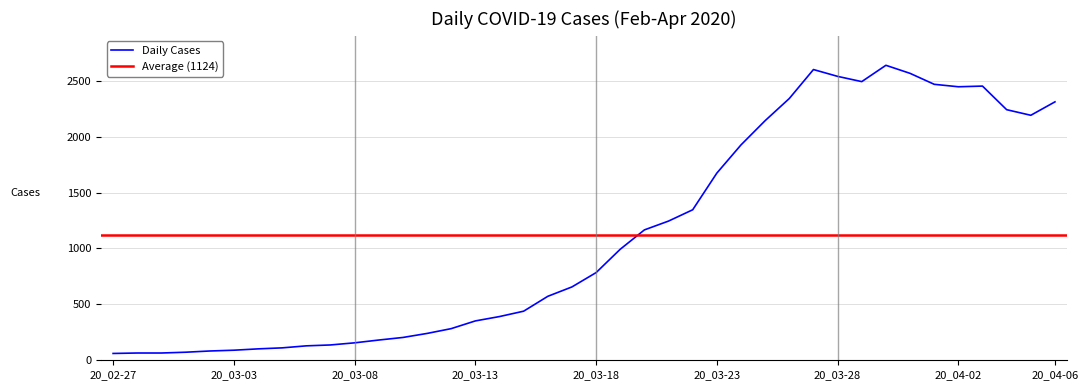

List the labels in order of value, smallest first.

2020-02-27, 2020-02-28, 2020-02-29, 2020-03-01, 2020-03-02, 2020-03-03, 2020-03-04, 2020-03-05, 2020-03-06, 2020-03-07, 2020-03-08, 2020-03-09, 2020-03-10, 2020-03-11, 2020-03-12, 2020-03-13, 2020-03-14, 2020-03-15, 2020-03-16, 2020-03-17, 2020-03-18, 2020-03-19, 2020-03-20, 2020-03-21, 2020-03-22, 2020-03-23, 2020-03-24, 2020-03-25, 2020-04-05, 2020-04-04, 2020-04-06, 2020-03-26, 2020-04-02, 2020-04-03, 2020-04-01, 2020-03-29, 2020-03-28, 2020-03-31, 2020-03-27, 2020-03-30